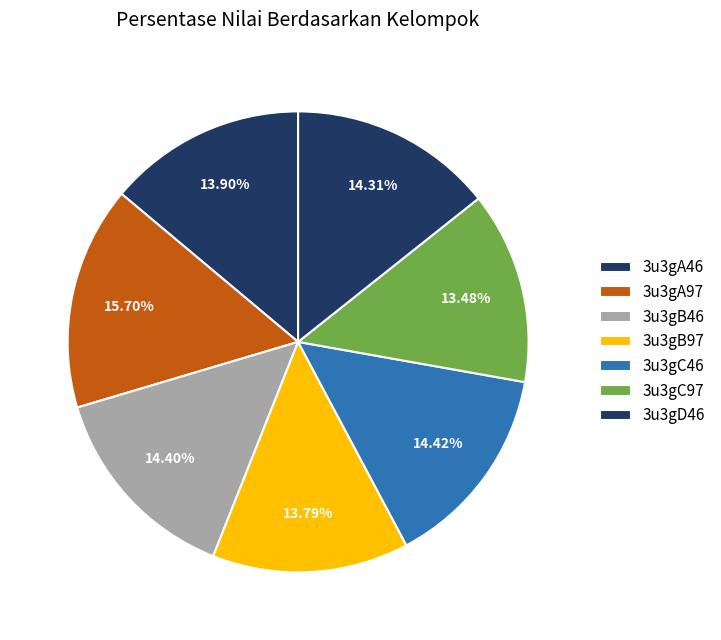

How many slices are in this pie chart?

7